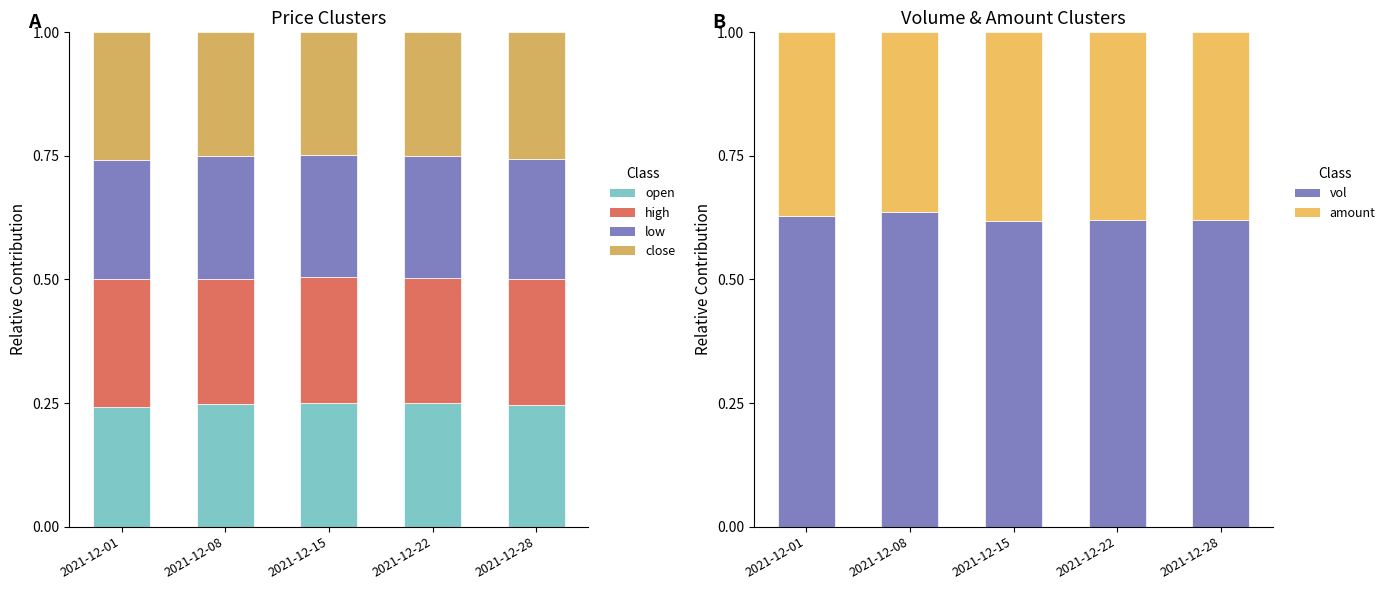

At 2021-12-01, list the series in order from largest to smallest.

vol, amount, close, high, open, low